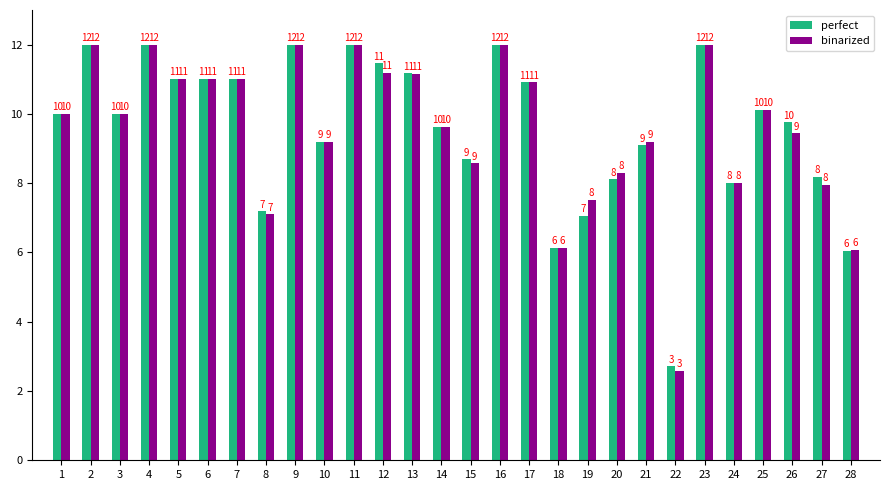

What is the minimum value shown in the chart?

2.6